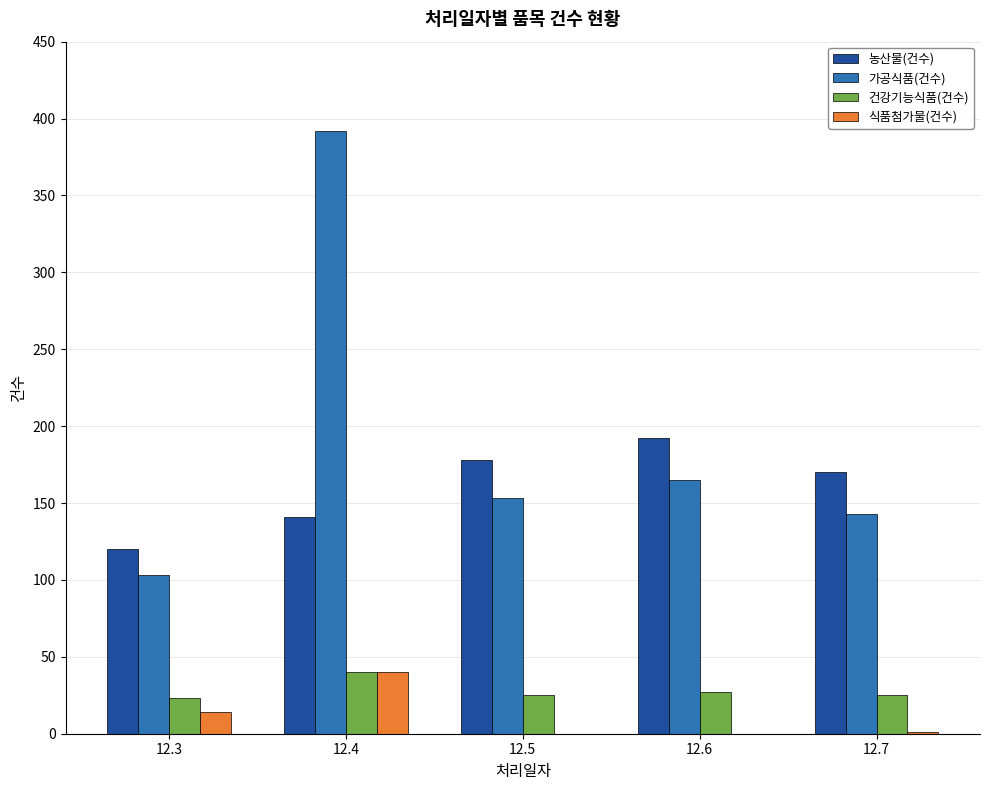

Does the chart contain stacked bars?

No